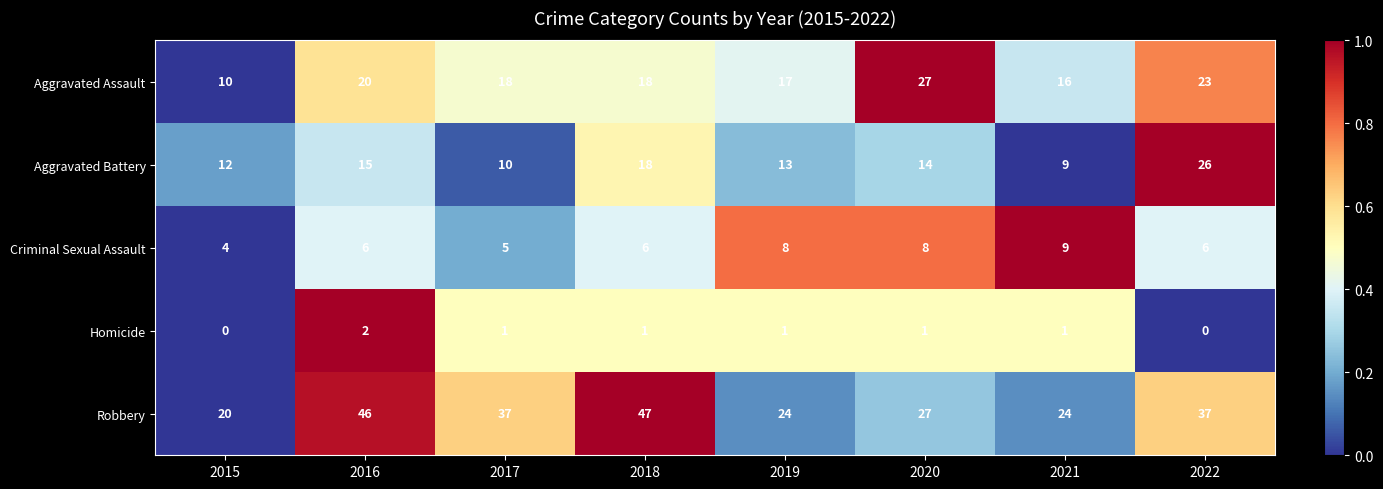

At how many categories does at least one series exceed 32?

4